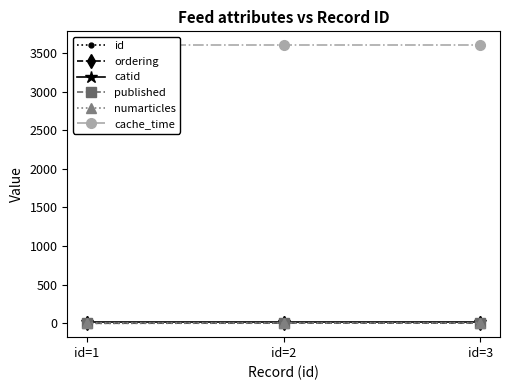

Which category has the highest value across all series?

id=1